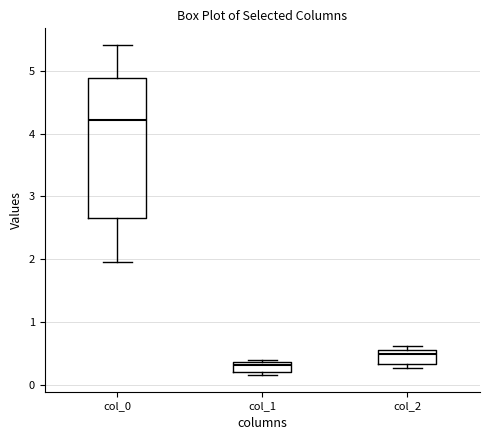

Reading left to right, transcribe this box plot: for each box, give where its median line is, the range the box spans, and where its two whiskers end, as read against the y-axis. The values are not printed on the chart, so give them approximately, as read against the axis.

col_0: median 4.2, box 2.7 to 4.9, whiskers 1.9 to 5.4
col_1: median 0.3, box 0.2 to 0.4, whiskers 0.2 (just below the box's lower edge) to 0.4 (just above the box's upper edge)
col_2: median 0.5, box 0.3 to 0.6, whiskers 0.3 (just below the box's lower edge) to 0.6 (just above the box's upper edge)